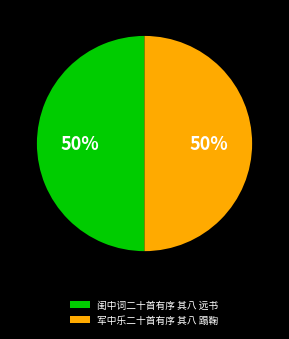

The 闺中词二十首有序 其八 远书 slice represents 50% of the pie. True or false?

True